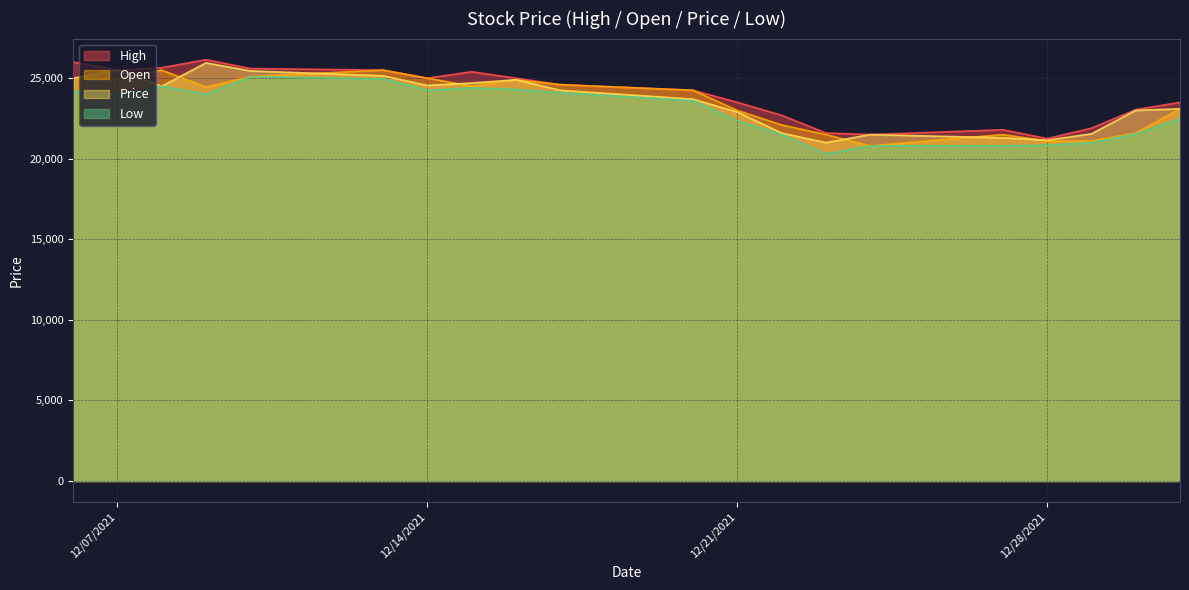

True or false: High and Price intersect in this chart.

False